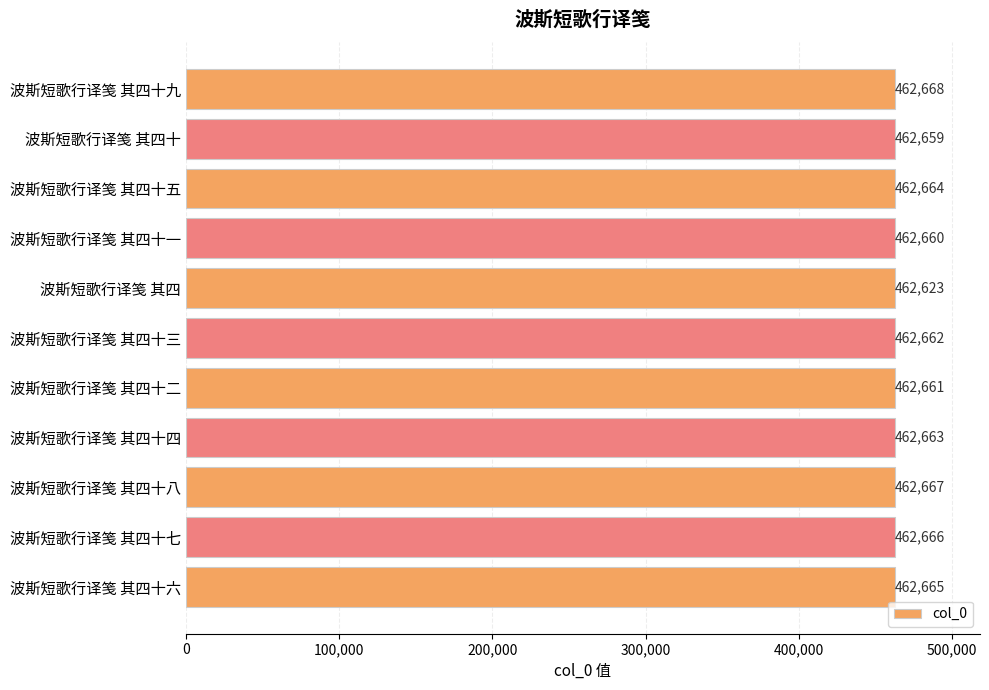

Is it true that the value at 波斯短歌行译笺 其四 is 462623?

True